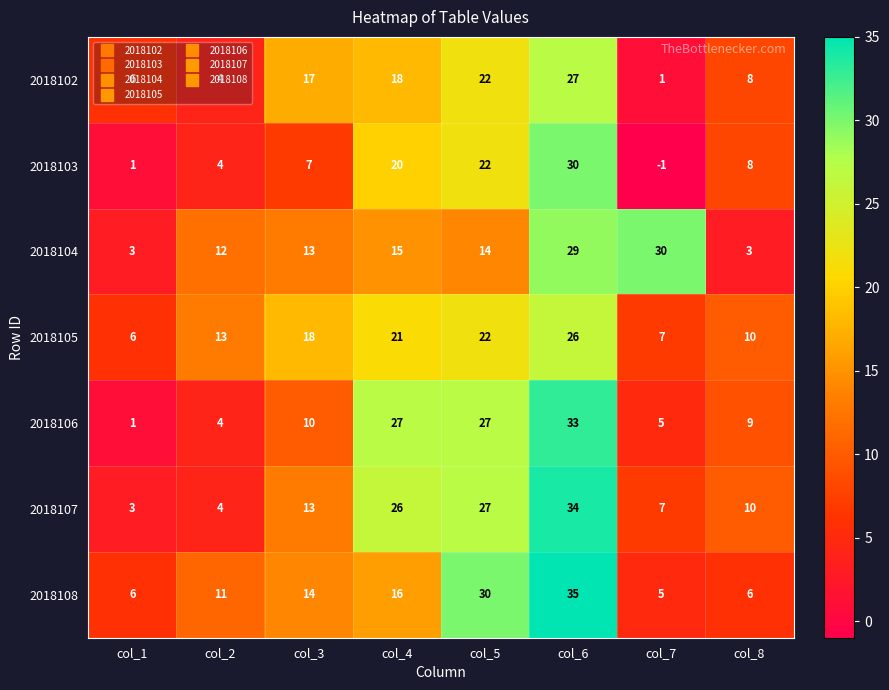

True or false: 2018103 has a value of 22 at col_5.

True